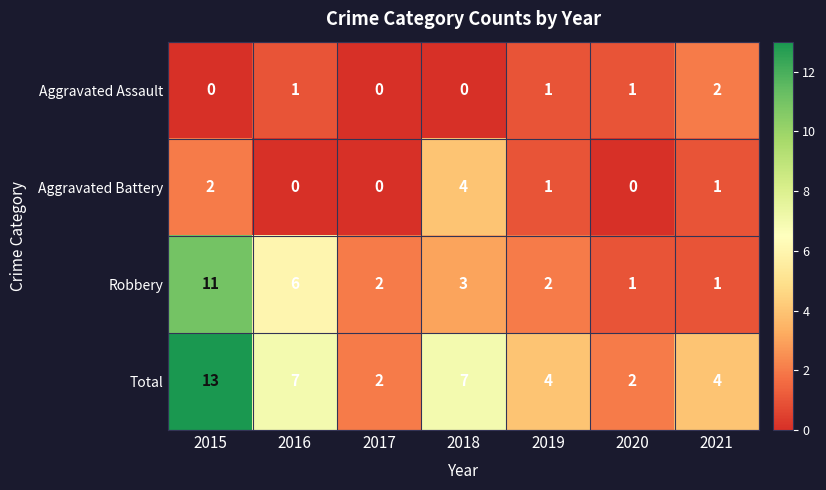

Which series has the largest range (max minus min)?

Total